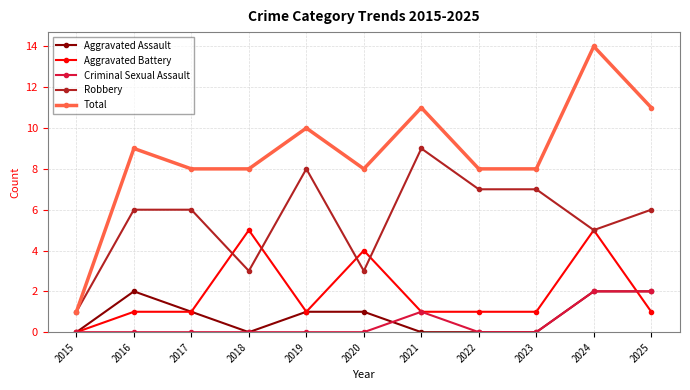

At 2020, list the series in order from smallest to largest.

Criminal Sexual Assault, Aggravated Assault, Robbery, Aggravated Battery, Total